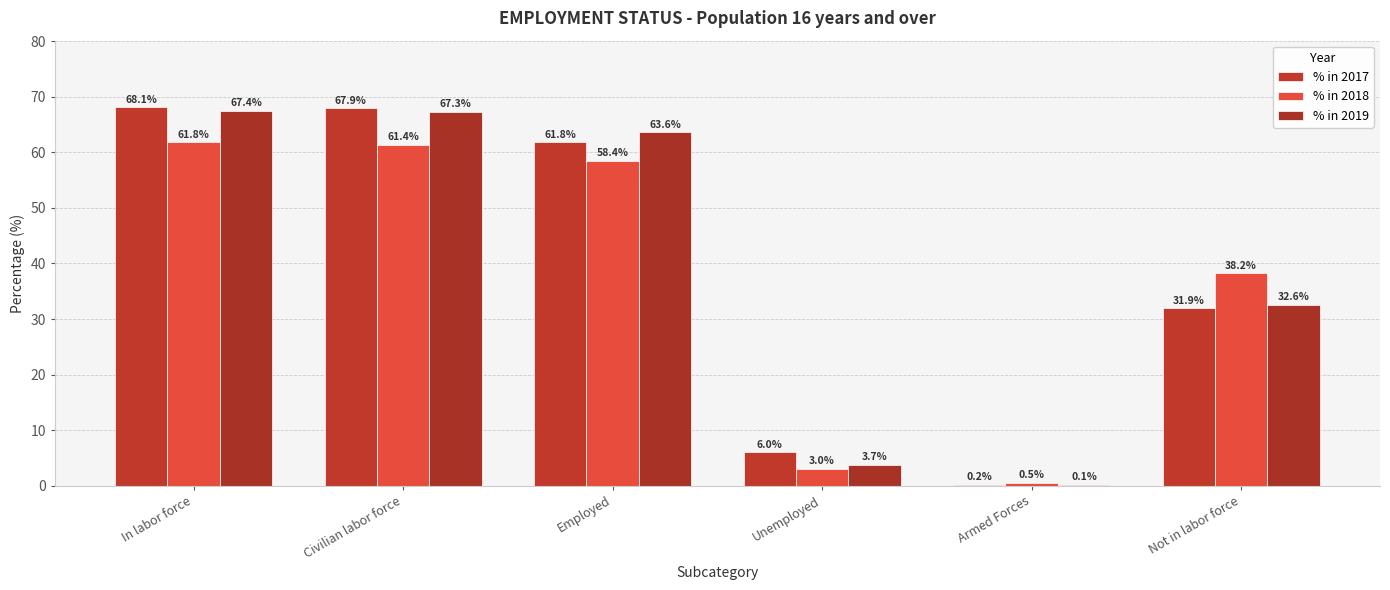

Reading right to left, list all the values displayed in this chart.

% in 2017: Not in labor force=31.9	Armed Forces=0.2	Unemployed=6.0	Employed=61.8	Civilian labor force=67.9	In labor force=68.1
% in 2018: Not in labor force=38.2	Armed Forces=0.5	Unemployed=3.0	Employed=58.4	Civilian labor force=61.4	In labor force=61.8
% in 2019: Not in labor force=32.6	Armed Forces=0.1	Unemployed=3.7	Employed=63.6	Civilian labor force=67.3	In labor force=67.4